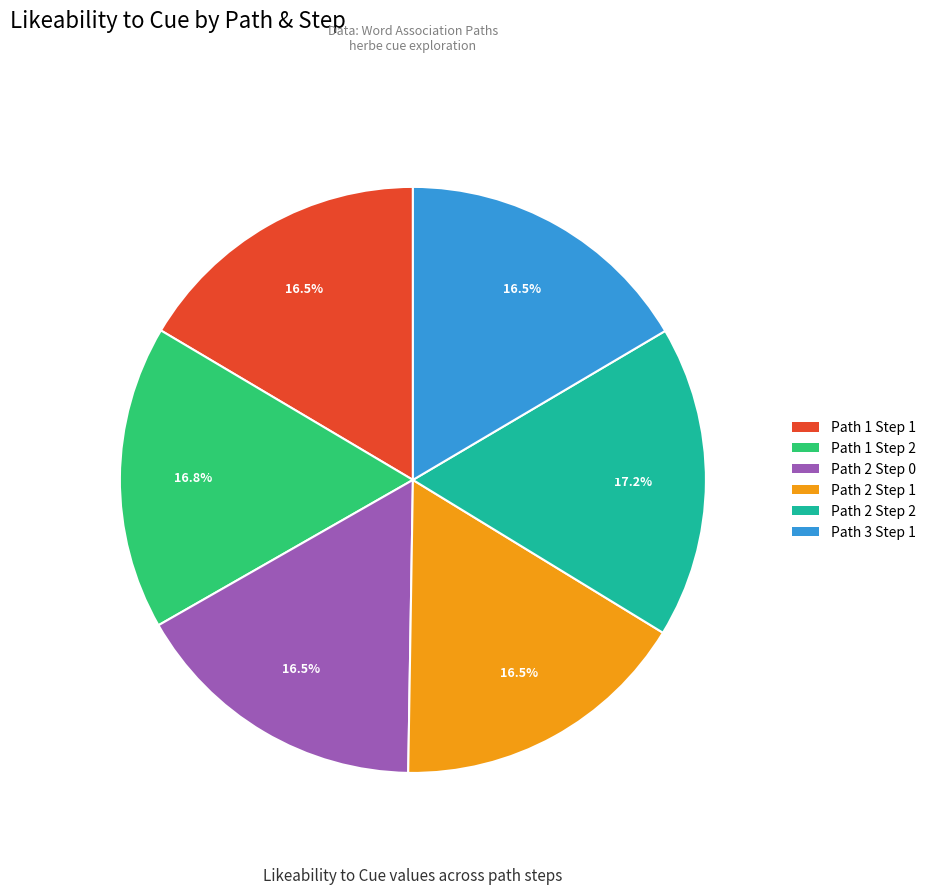

Is there a majority slice in this chart?

No